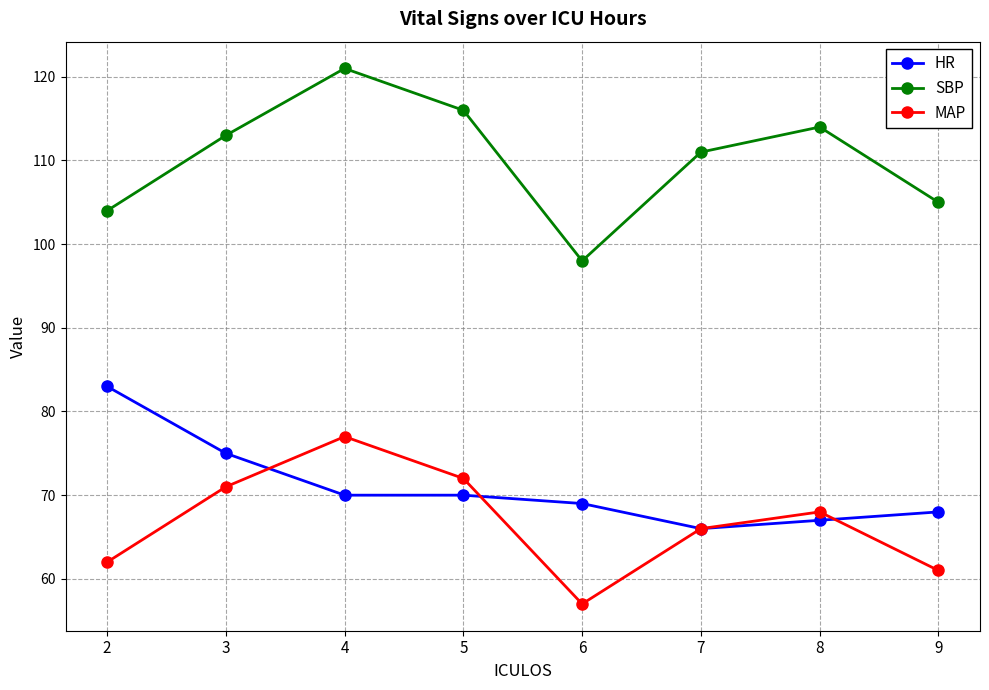

True or false: SBP has a value of 23 at 3.

False